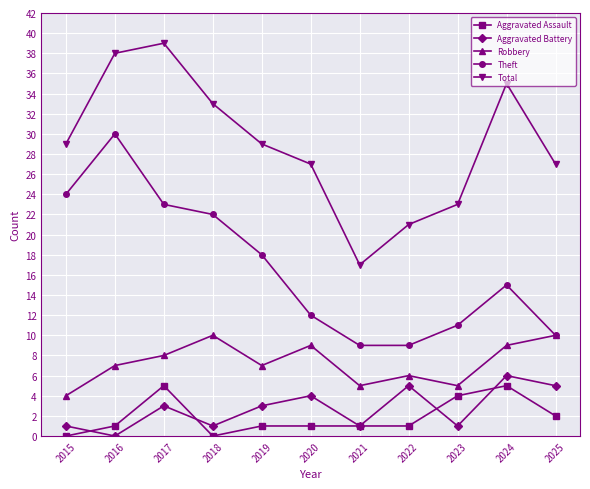

True or false: Theft has more than 2 points higher than both neighbors.

False